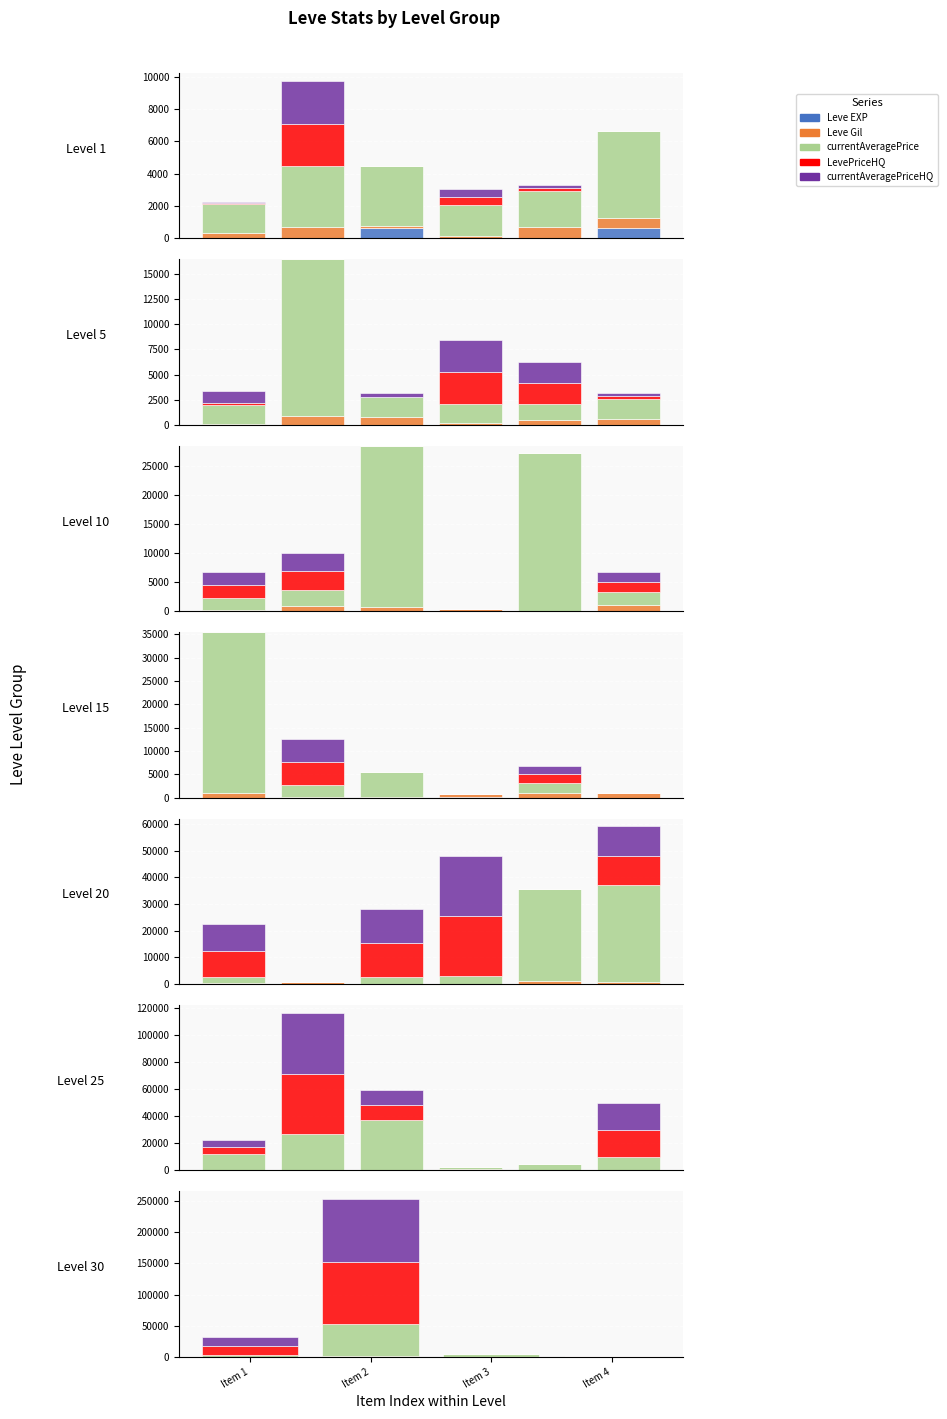

Rank the series at Item 1 from highest to lowest value.

LevePriceHQ, currentAveragePriceHQ, currentAveragePrice, Leve Gil, Leve EXP